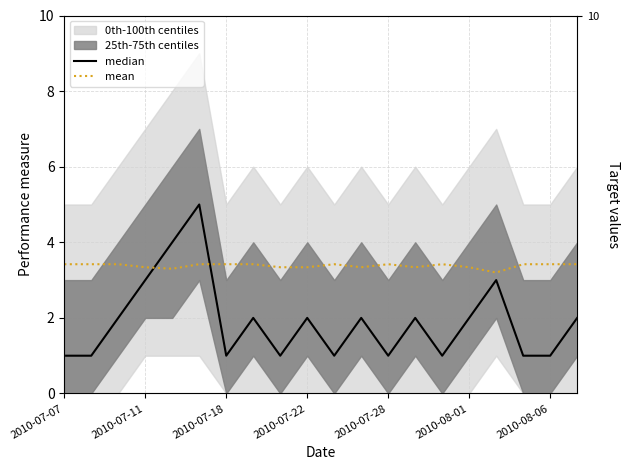

True or false: median has a value of 1.0 at 14.

True